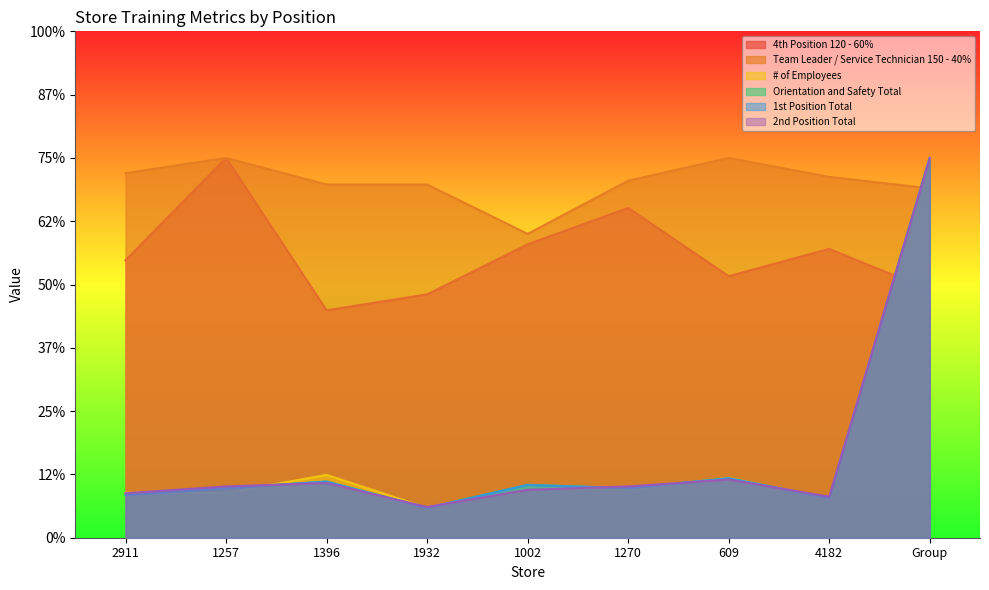

Which series has the widest spread of values?

Orientation and Safety Total